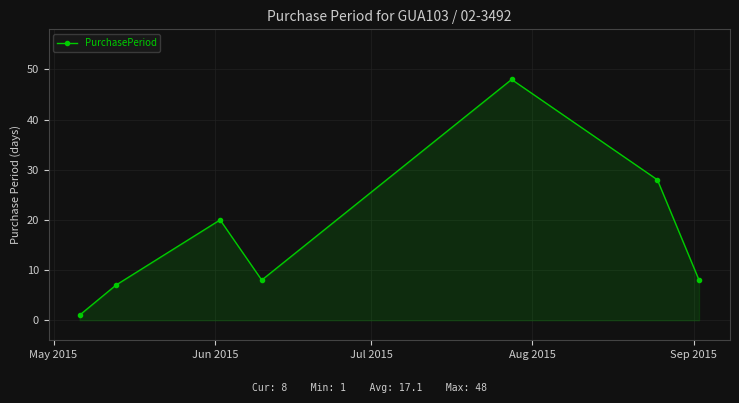

What is the value of the 4th point from the left?

8